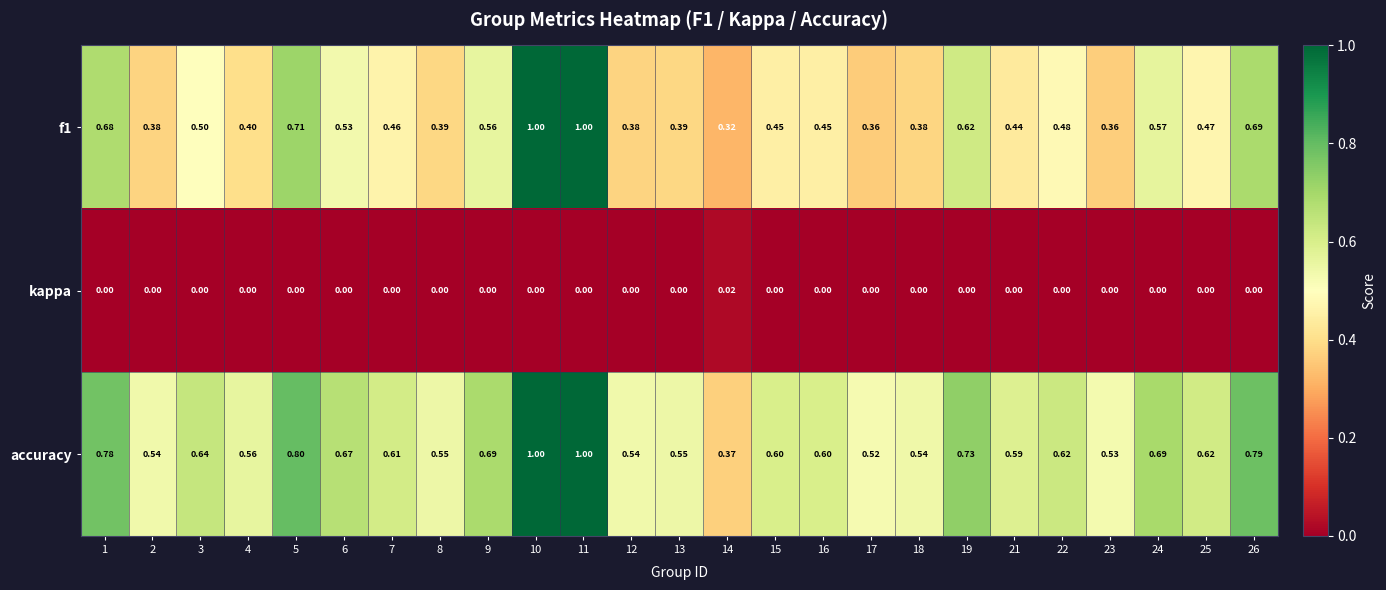

What is the total value across all series at 6?

1.2